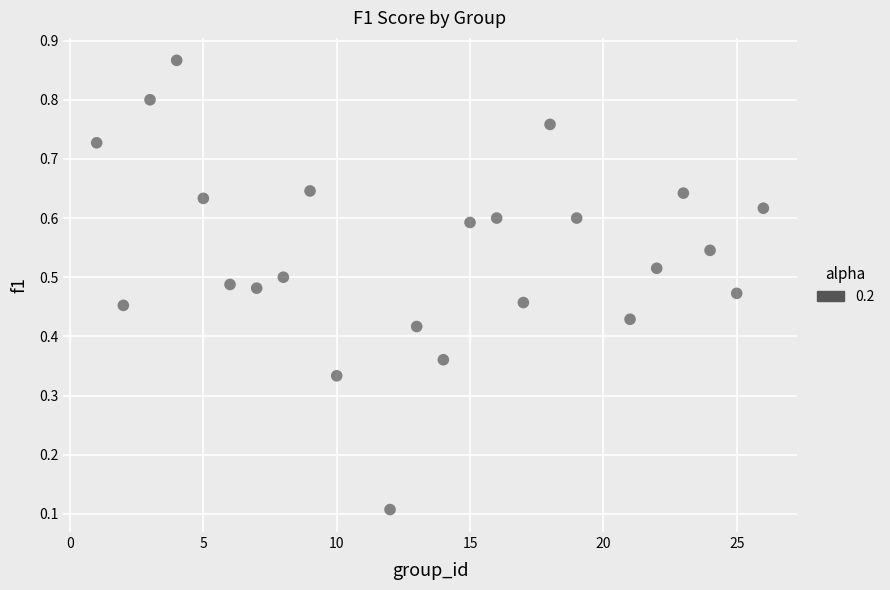

What is the range of X values (max minus min)?

25.0